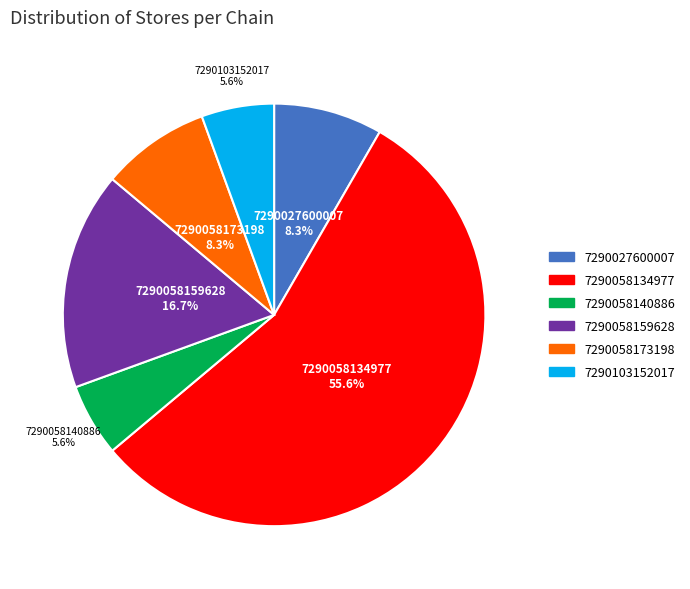

Approximately how many times larger is the value at 7290058173198 compared to 7290103152017?

1.5